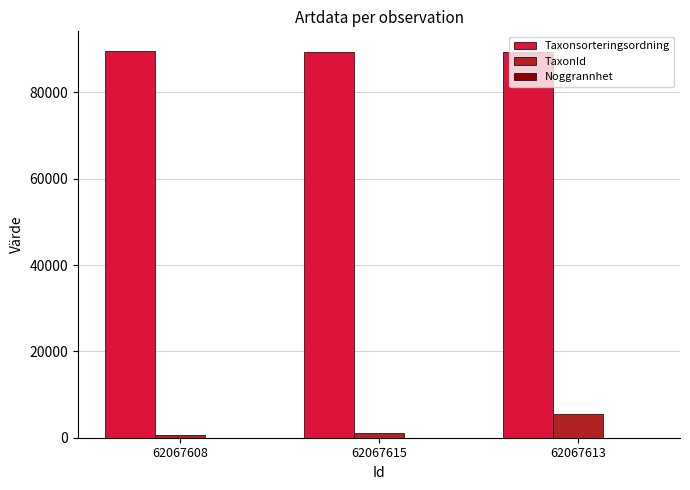

At which label is TaxonId closest to 3045?

62067615